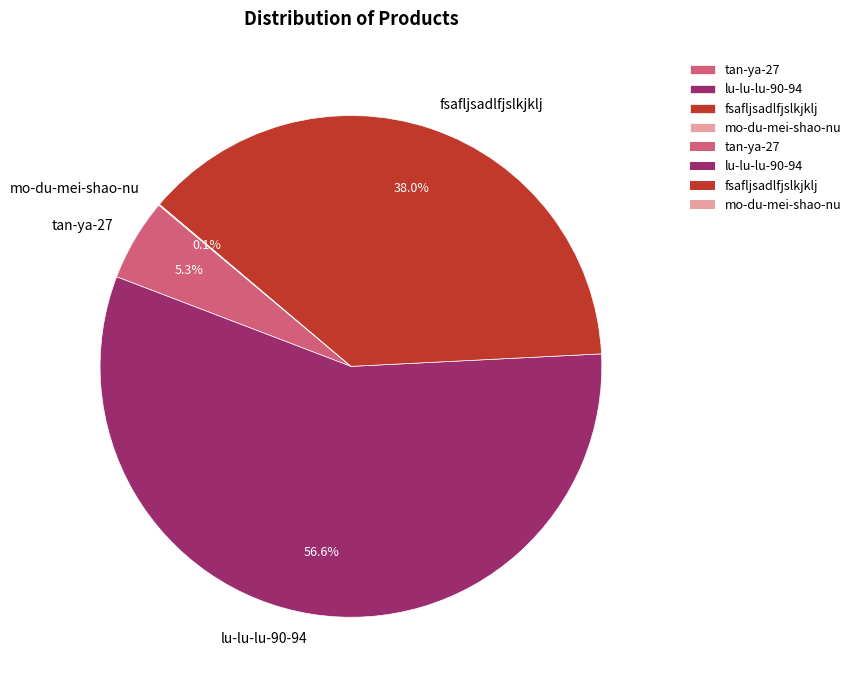

To the nearest percent, what is the average slice percentage?

25%